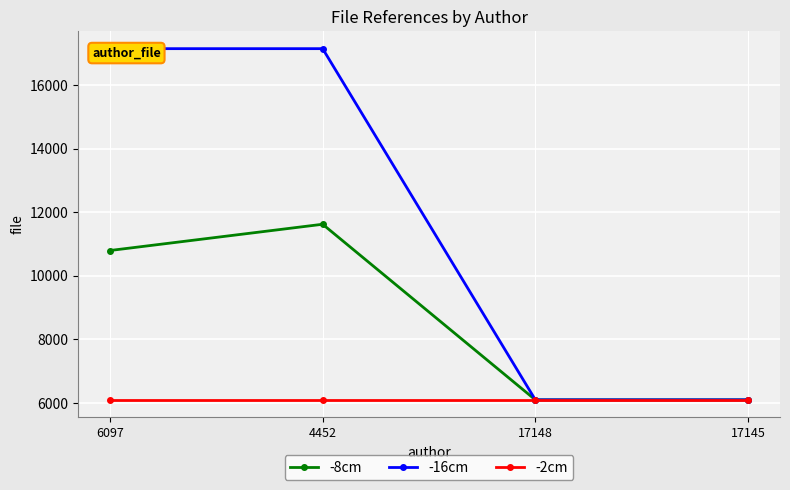

List the series in order of their peak value, lowest first.

-2cm, -8cm, -16cm